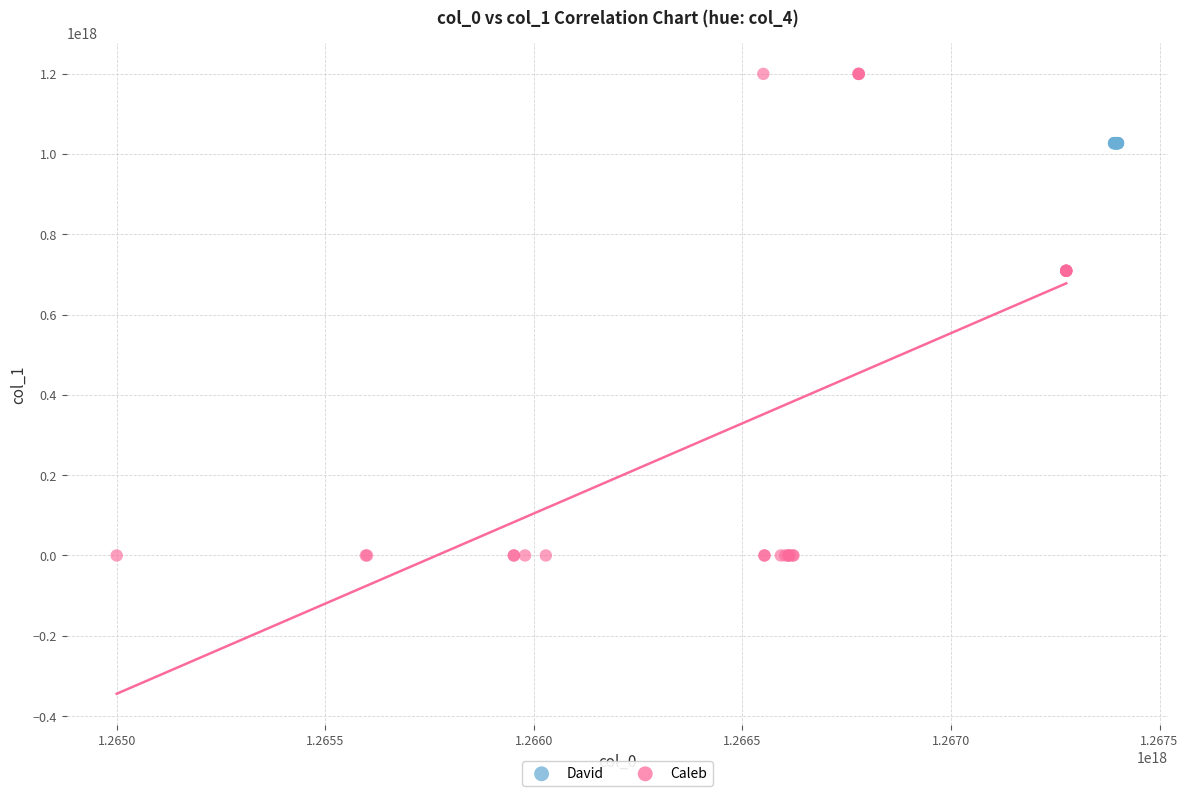

Which series reaches the minimum Y coordinate?

Caleb